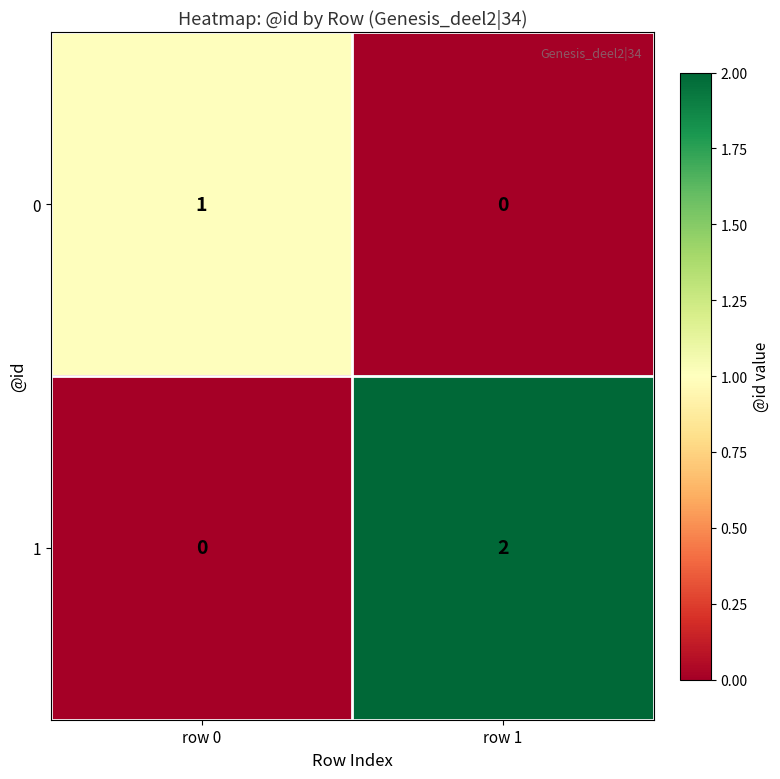

List the series in order of their overall mean, highest first.

1, 0